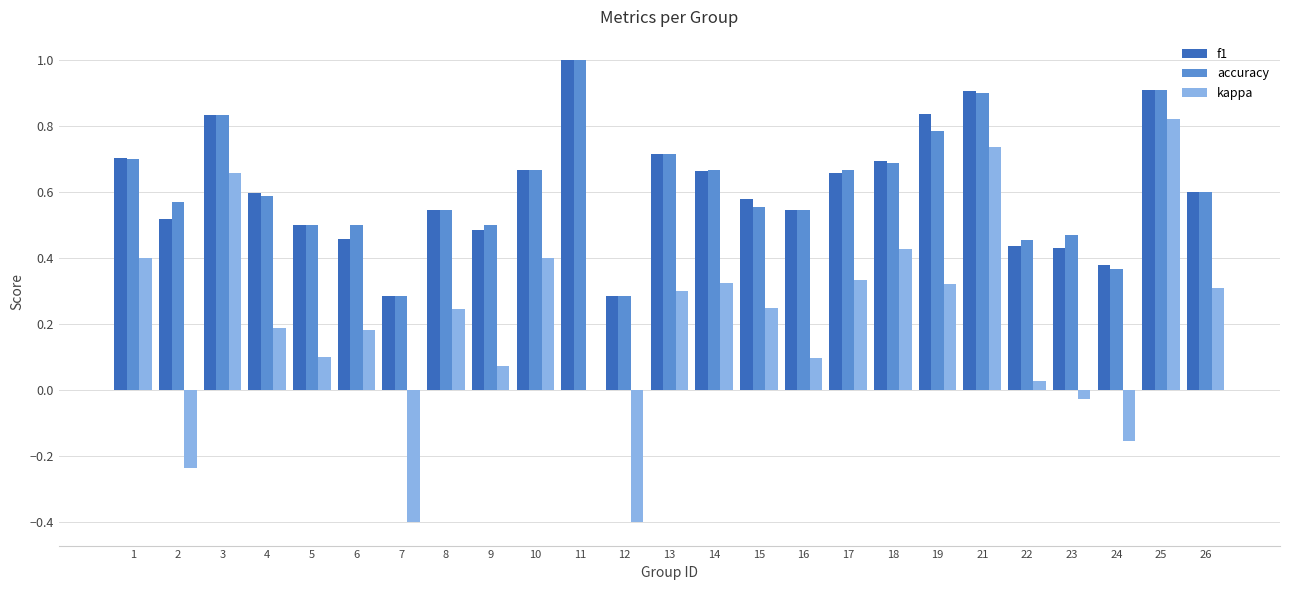

The value of kappa at 25 is 0.8. True or false?

True